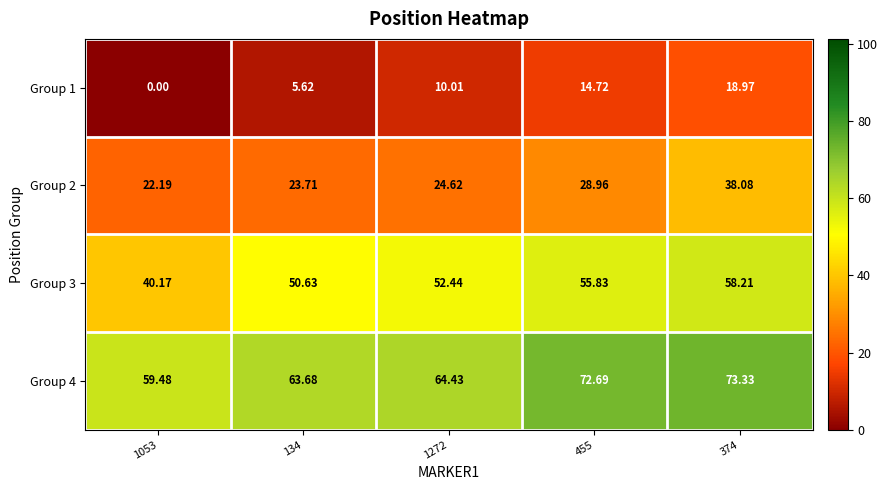

At 374, list the series in order from smallest to largest.

Group 1, Group 2, Group 3, Group 4